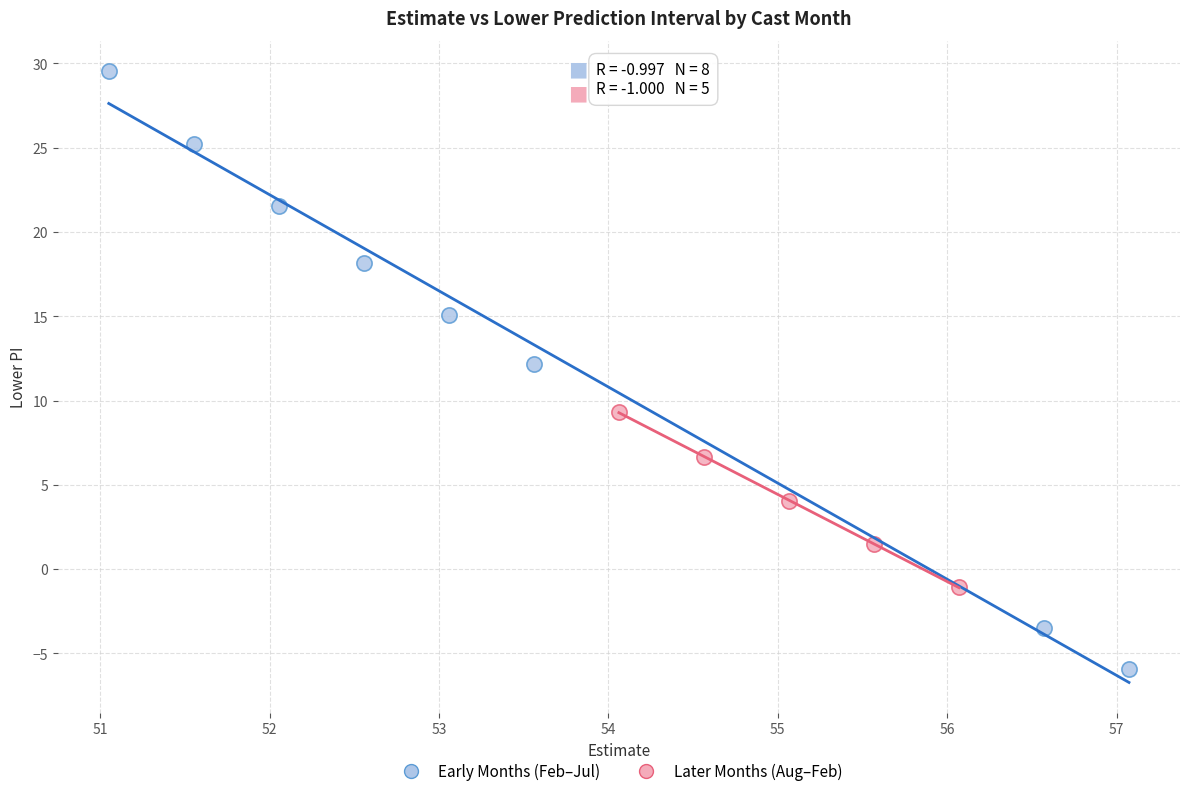

Which series reaches the maximum Y coordinate?

Early Months (Feb–Jul)